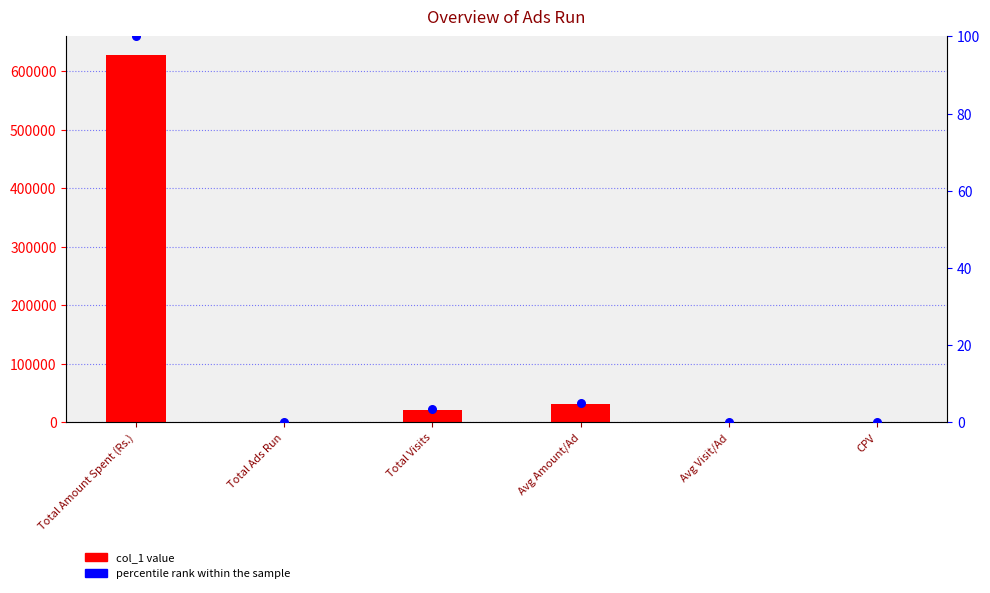

At how many categories does at least one series exceed 33864?

1